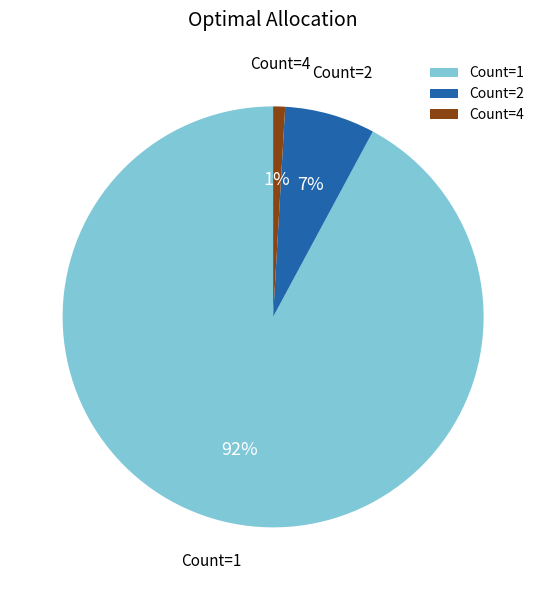

Which has a higher value, Count=4 or Count=1?

Count=1